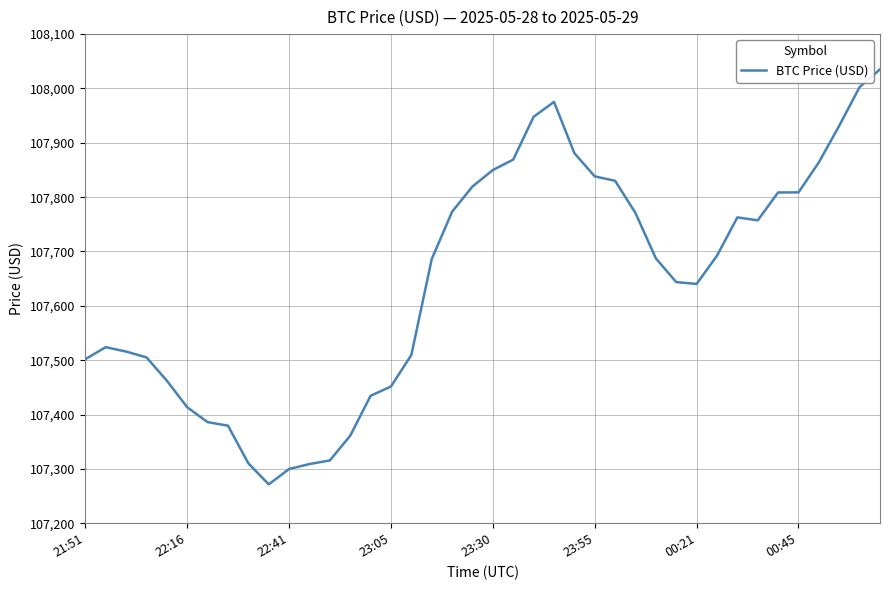

What is the maximum value shown in the chart?

108035.3